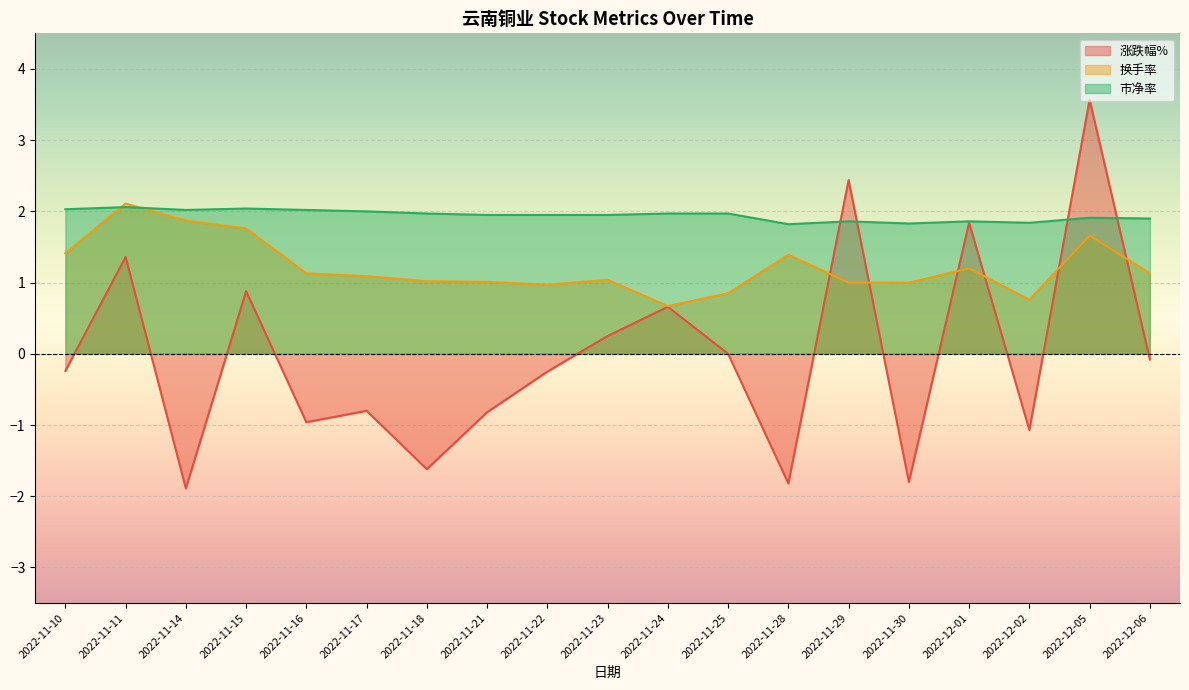

What is the average value of the 市净率 series?

1.9